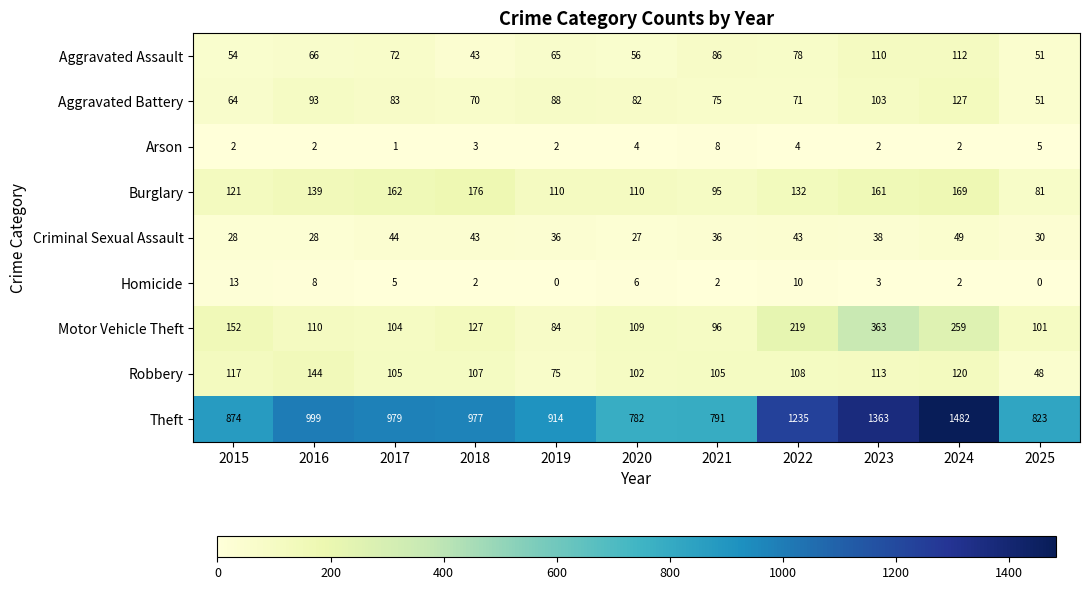

What is the difference between the second highest and second lowest values in the Motor Vehicle Theft series?

163